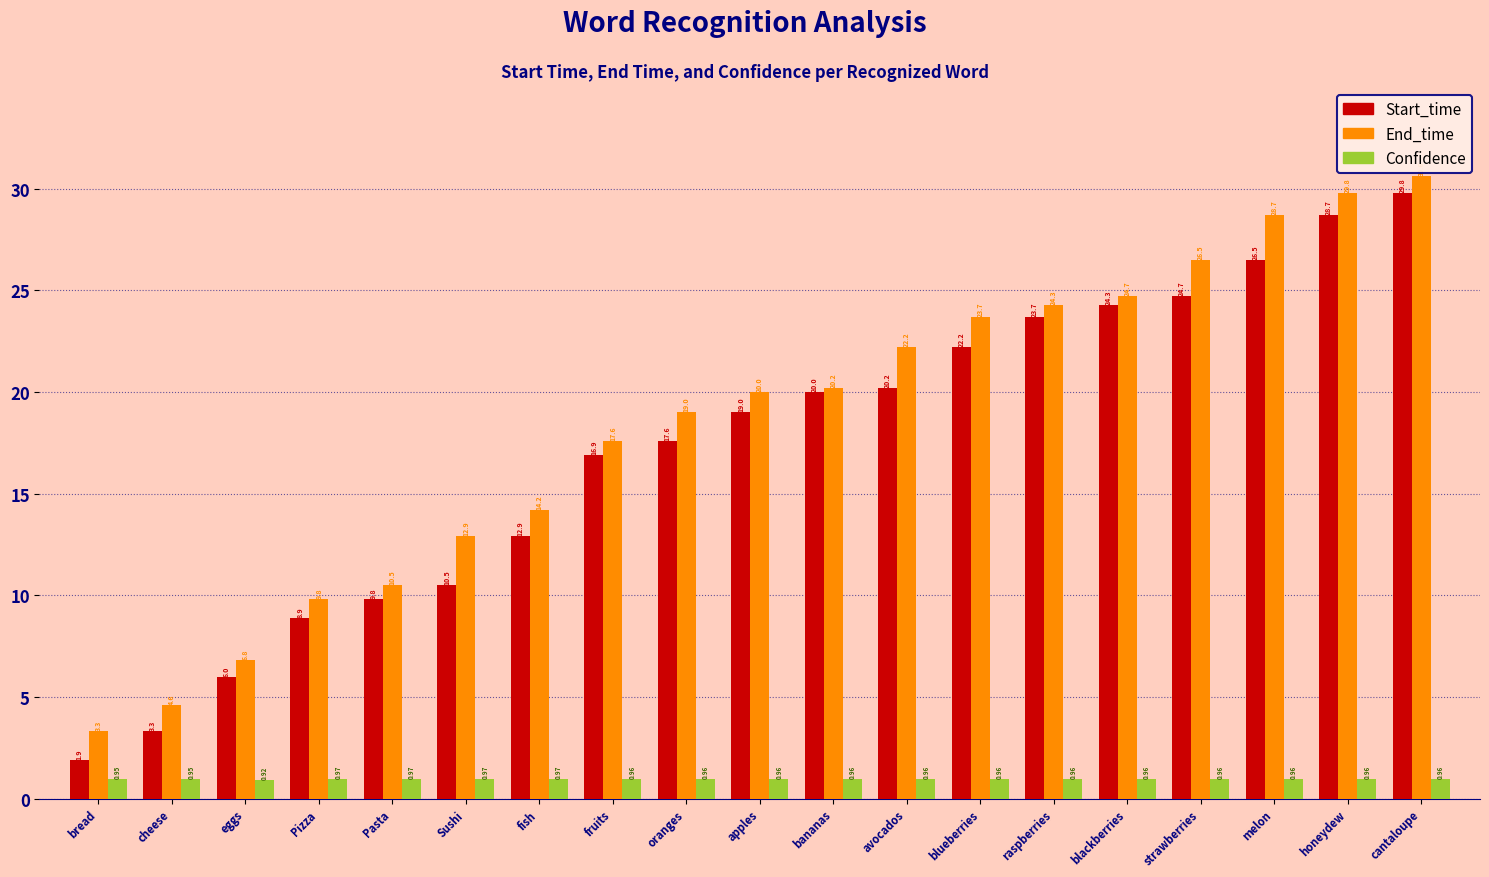

Rank the series at fruits from highest to lowest value.

End_time, Start_time, Confidence